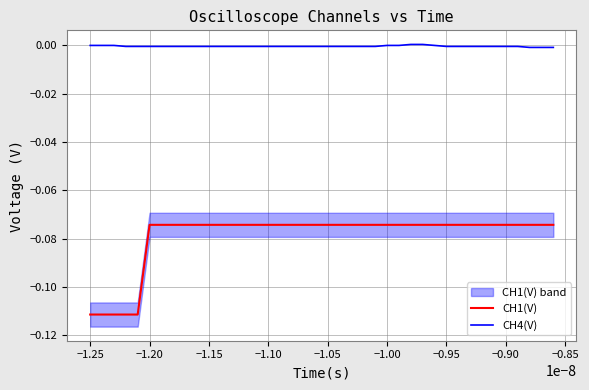

List the series in order of their overall mean, highest first.

CH4(V), CH1(V)